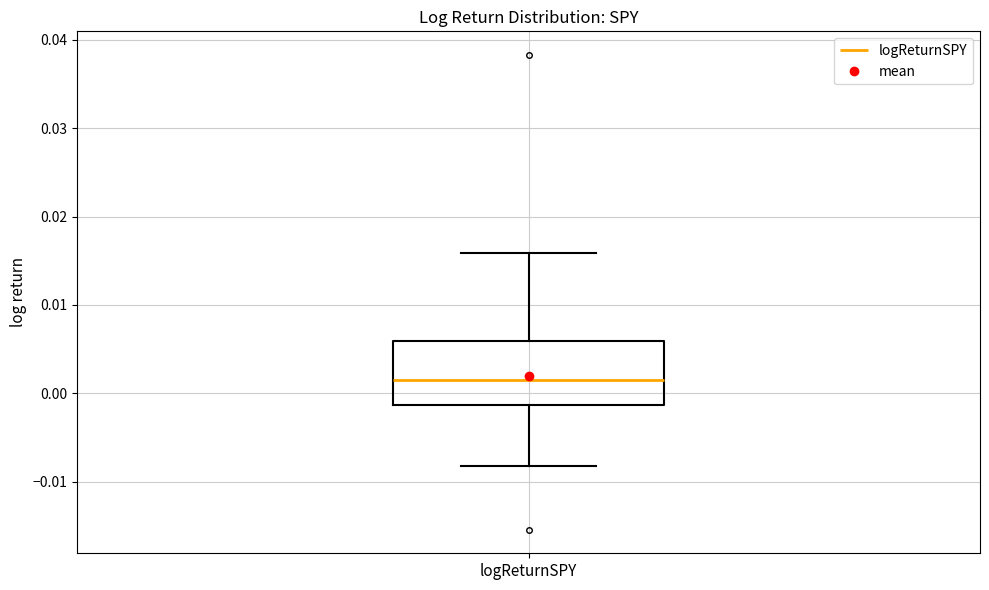

Read this box plot against the y-axis: the position of the median line, the range covered by the box, and the ends of both whiskers. The values are not printed on the chart, so give them approximately, as read against the axis.

median 0.001, box -0.001 to 0.006, whiskers -0.008 to 0.016